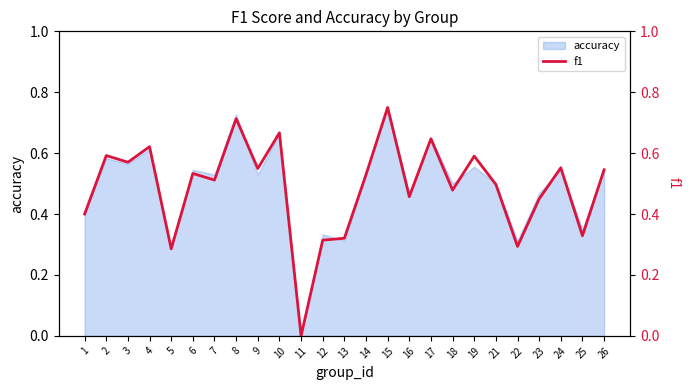

Is it true that the value at 25 is 0.5?

False